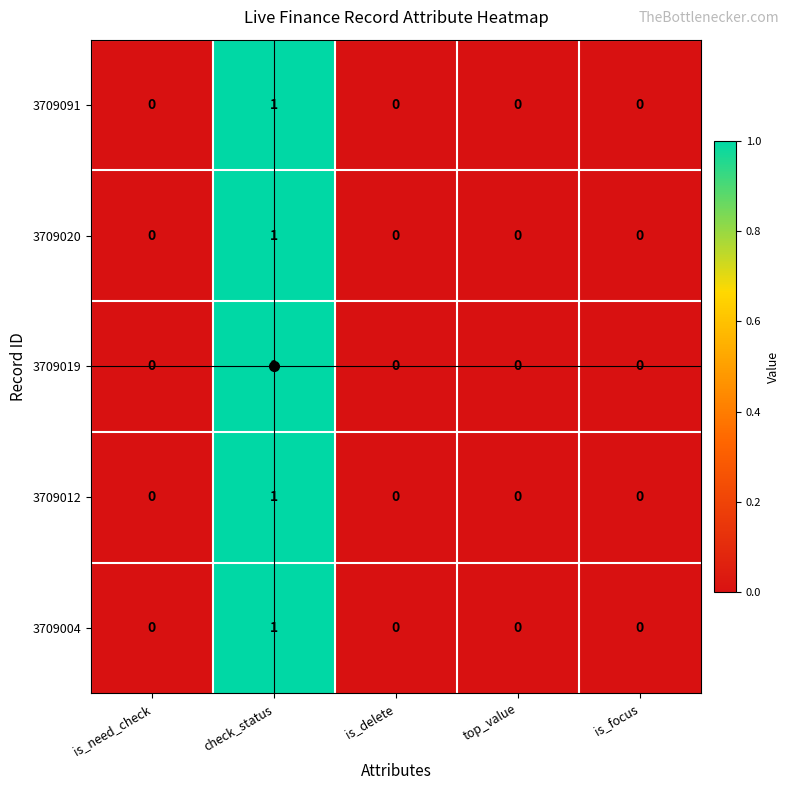

Is it true that 3709012 equals 0 at is_focus?

True